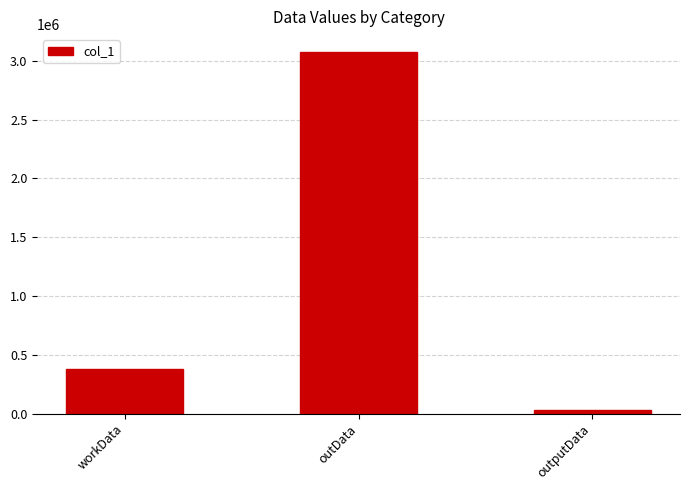

List the labels in order of value, largest first.

outData, workData, outputData